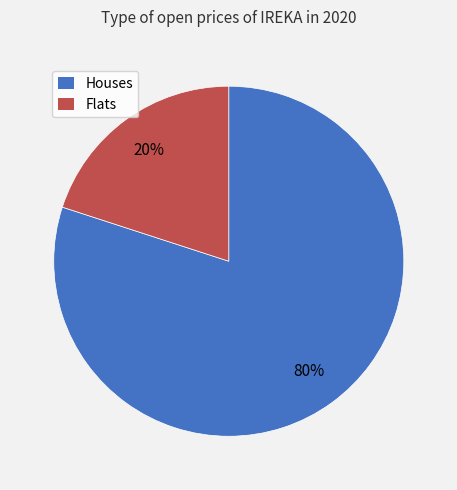

The Houses slice represents 80% of the pie. True or false?

True